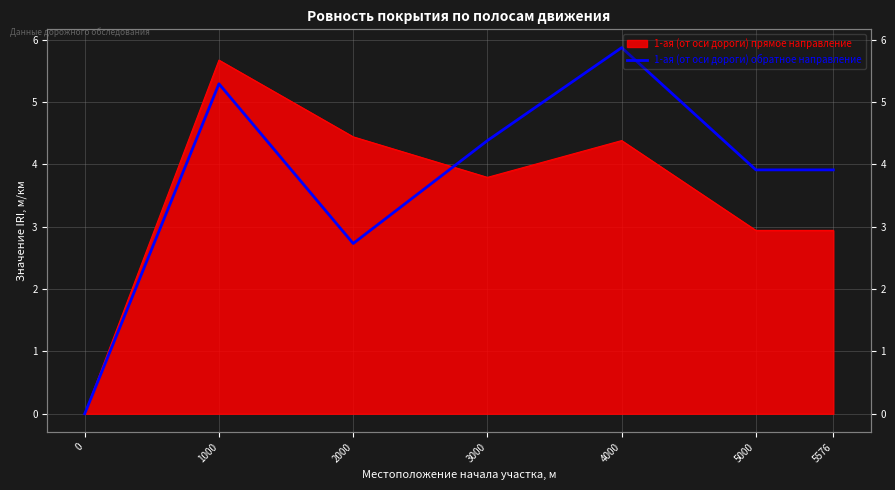

Where is the data nearest to the value 2?

2000